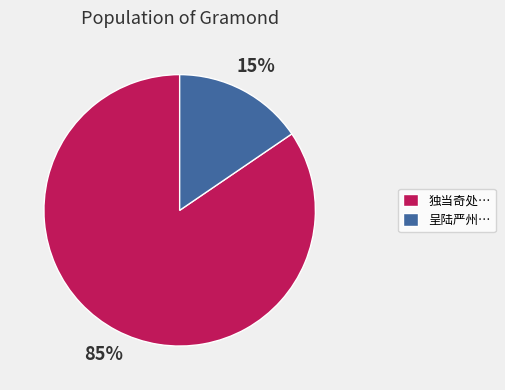

The 呈陆严州… slice represents 15% of the pie. True or false?

True